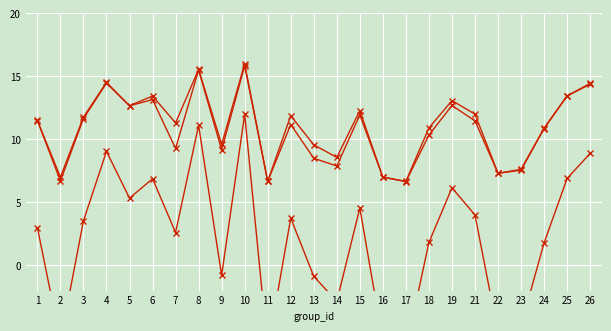

What is the difference between the maximum and second lowest values in the accuracy series?

9.3